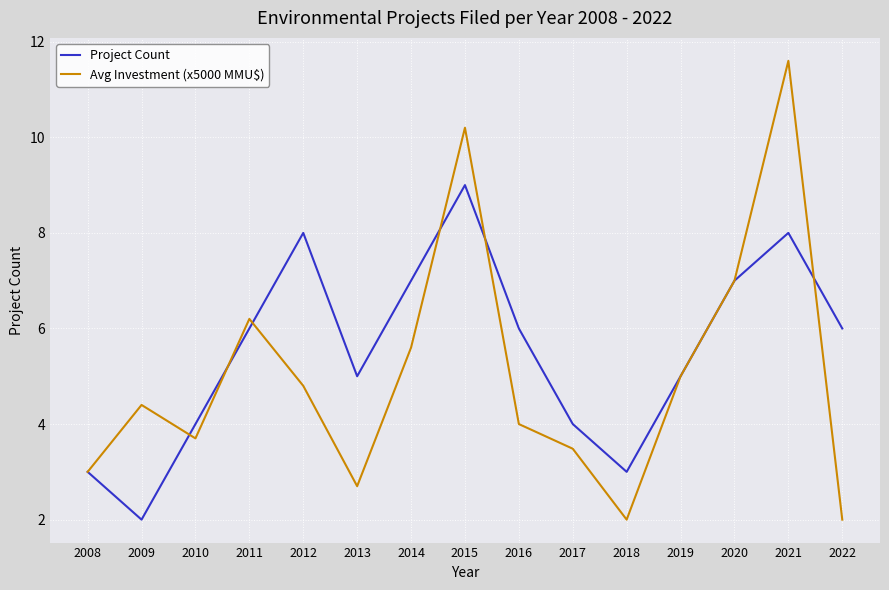

What is the difference between the maximum and minimum values in the Project Count series?

7.0